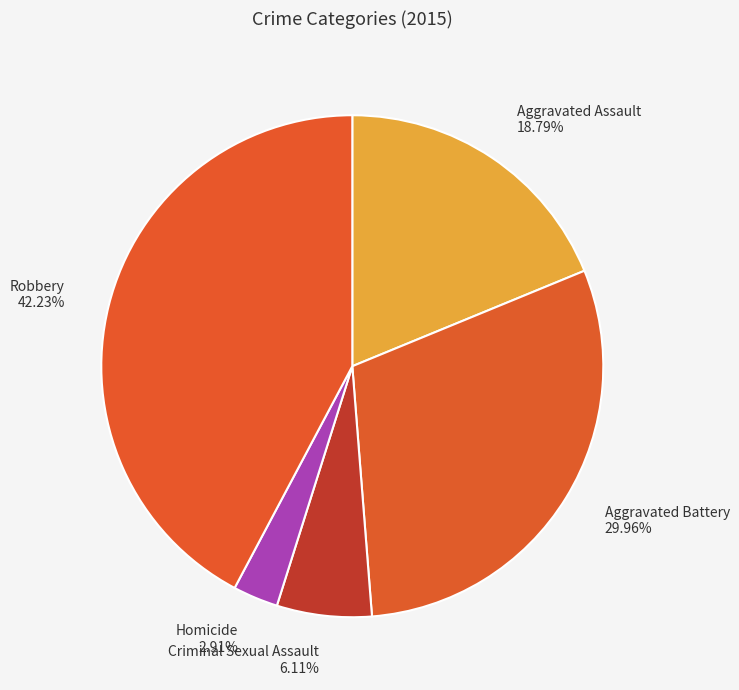

To the nearest percent, what portion does Homicide represent?

3%